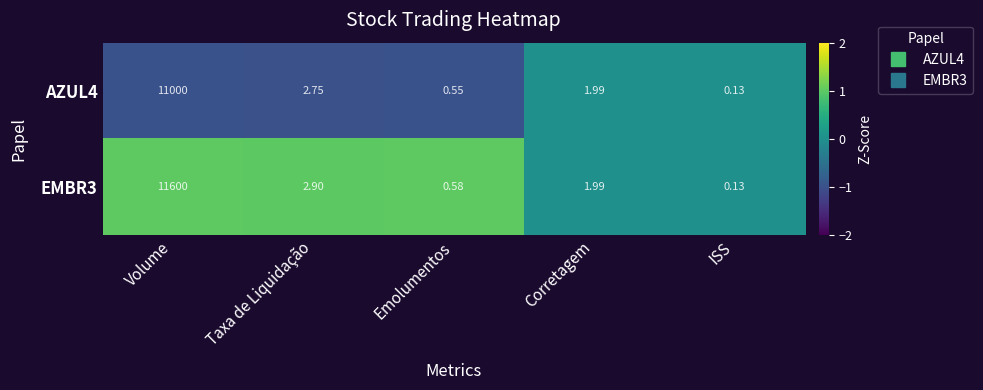

Rank the categories by AZUL4 value from highest to lowest.

Volume, Taxa de Liquidação, Corretagem, Emolumentos, ISS